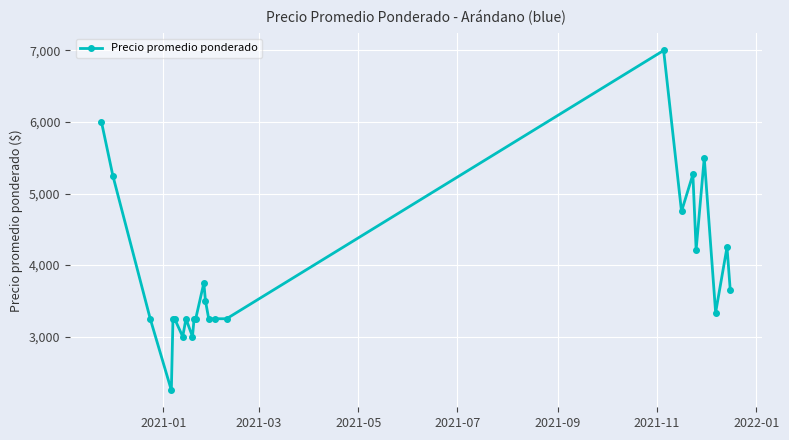

What is the sum of all values?

93967